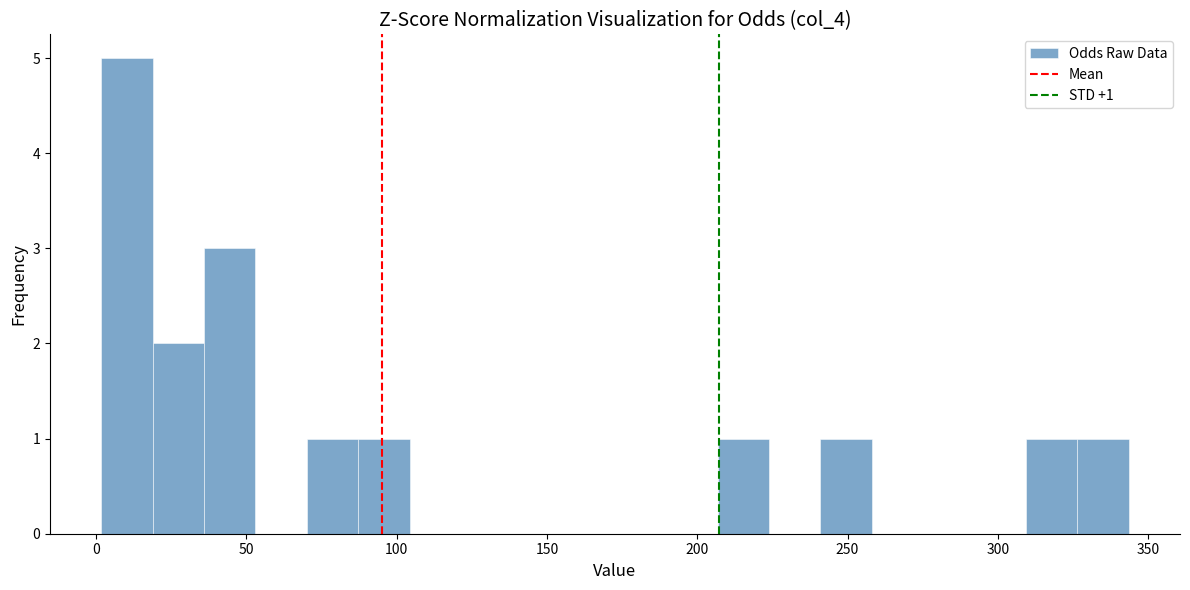

Around what value on the x-axis is the tallest bar? Give the approximate position of its centre, as read against the axis.

10